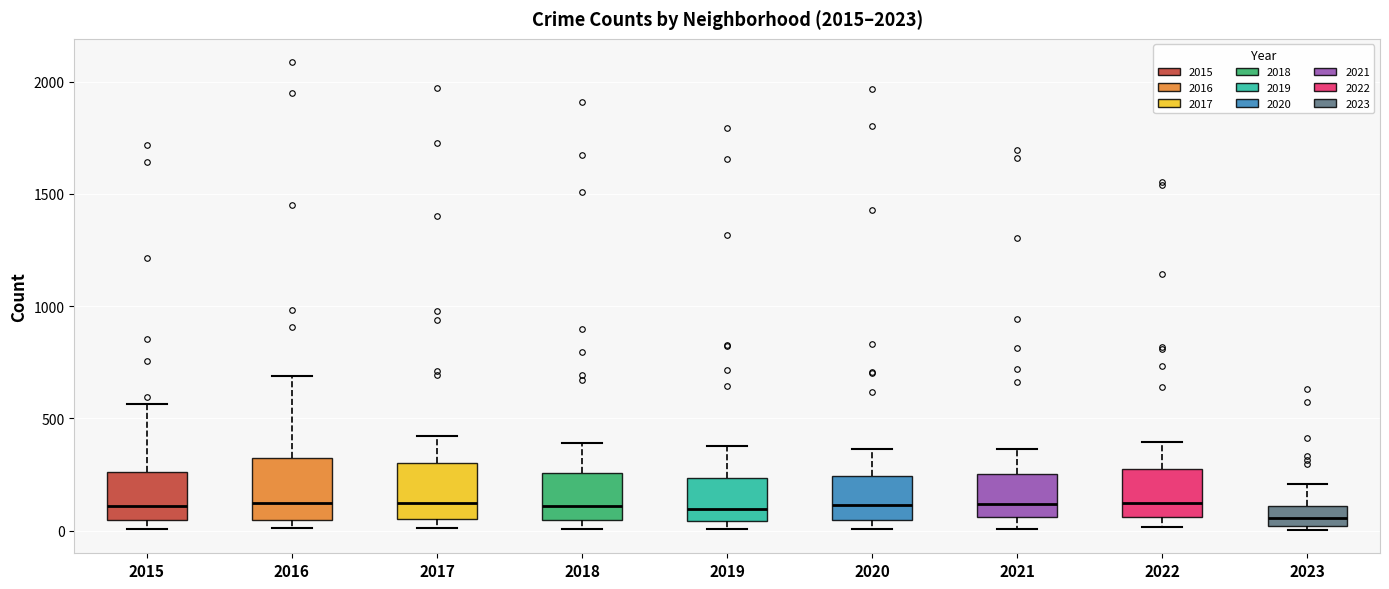

Reading left to right, read every box against the y-axis: the position of its median line, the range the box covers, and the ends of its whiskers. The values are not printed on the chart, so give them approximately, as read against the axis.

2015: median 100, box 50 to 250, whiskers 0 to 550
2016: median 150, box 50 to 300, whiskers 0 to 700
2017: median 100, box 50 to 300, whiskers 0 to 400
2018: median 100, box 50 to 250, whiskers 0 to 400
2019: median 100, box 50 to 250, whiskers 0 to 400
2020: median 100, box 50 to 250, whiskers 0 to 350
2021: median 100, box 50 to 250, whiskers 0 to 350
2022: median 150, box 50 to 250, whiskers 0 to 400
2023: median 50, box 0 to 100, whiskers 0 (just below the box's lower edge) to 200